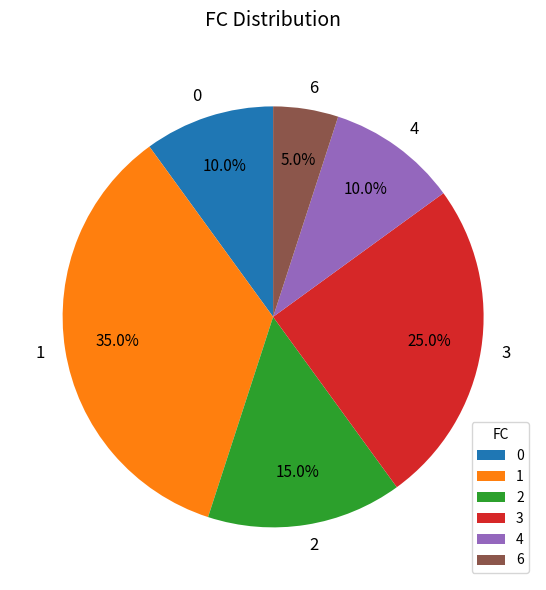

Which slice is the smallest?

6